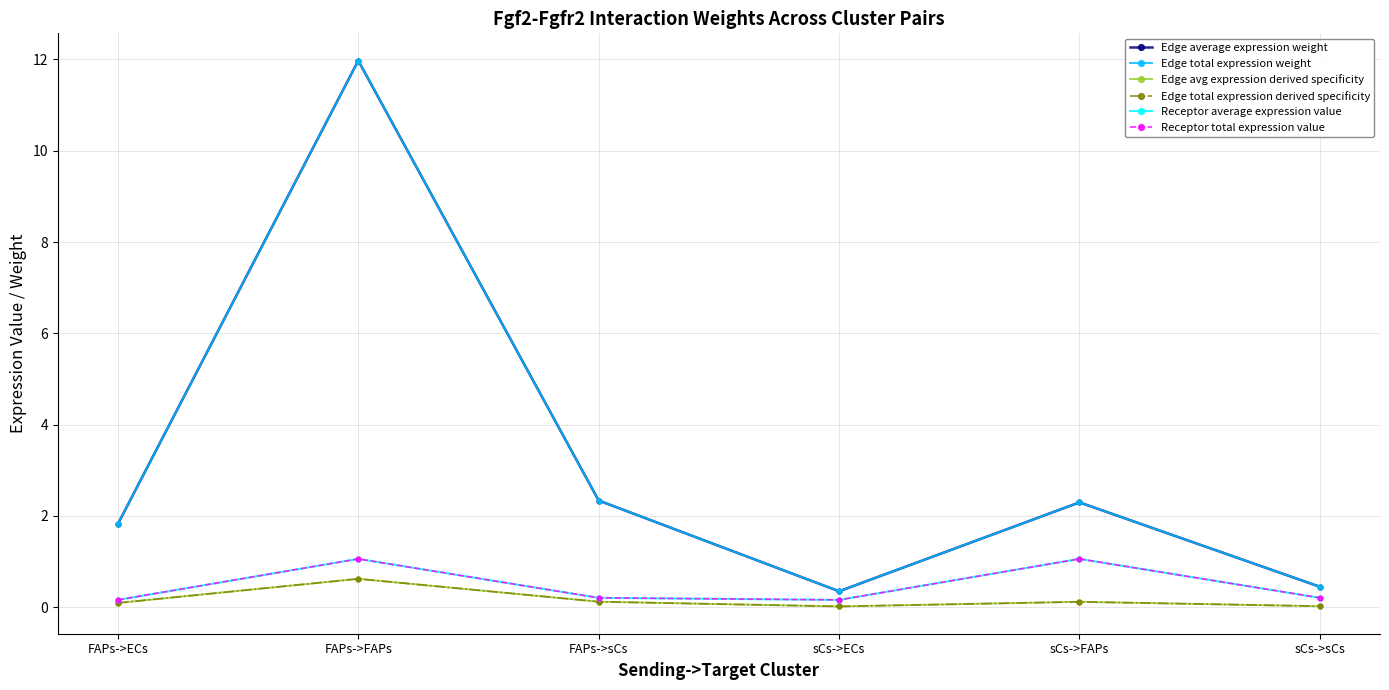

What value does the Edge average expression weight series have at FAPs->sCs?

2.3